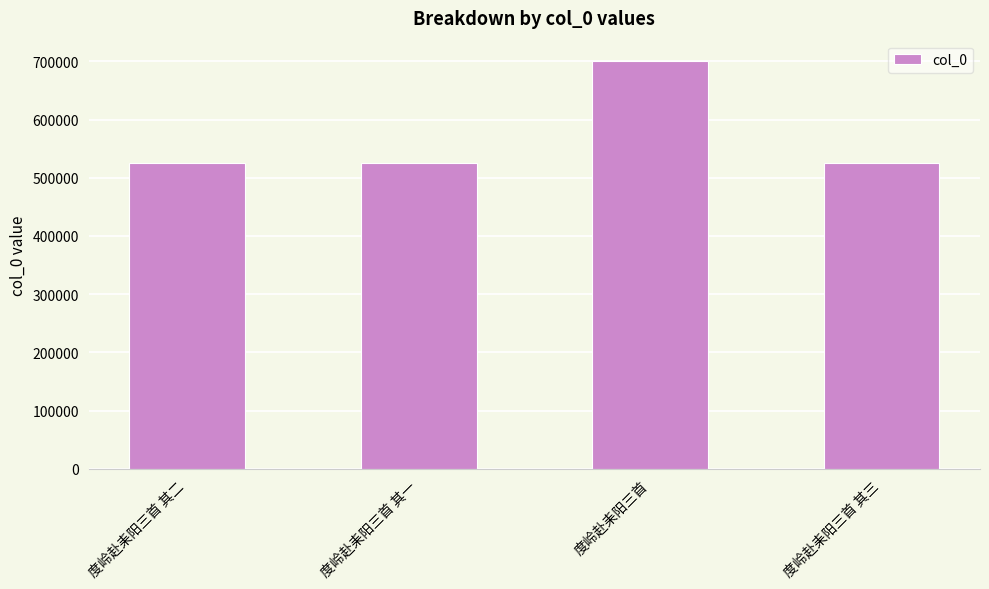

What is the sum of all values?

2276756